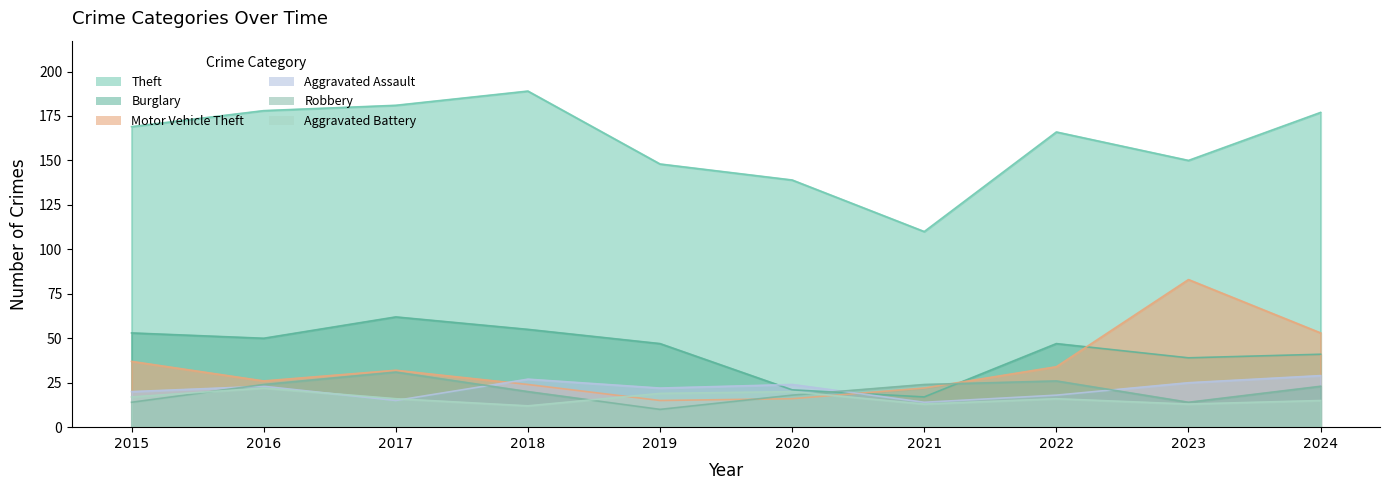

Between 2022 and 2024, which series saw the biggest shift?

Motor Vehicle Theft